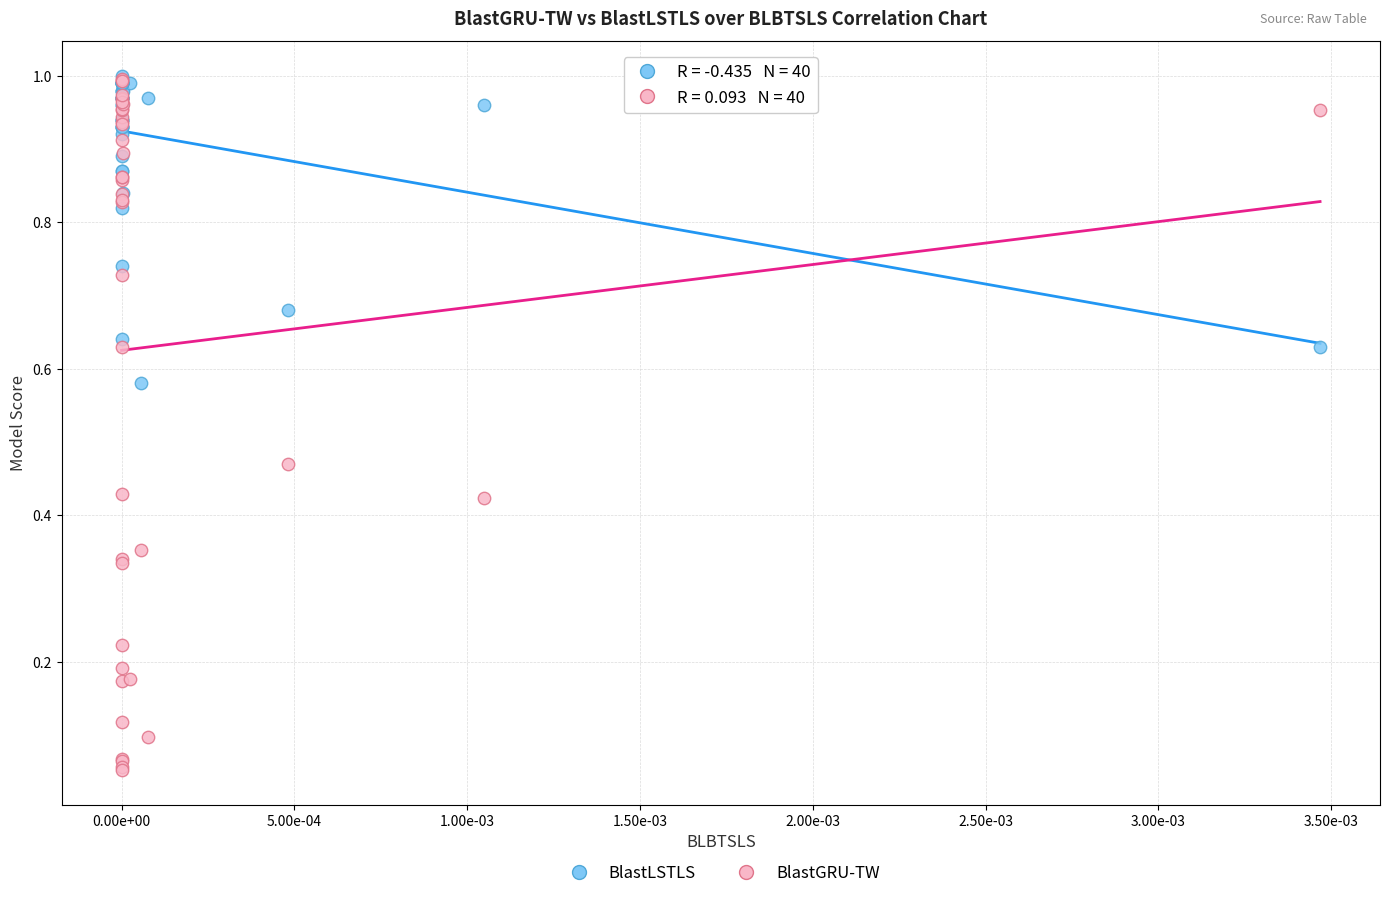

Which series contains the lowest Y value?

BlastGRU-TW